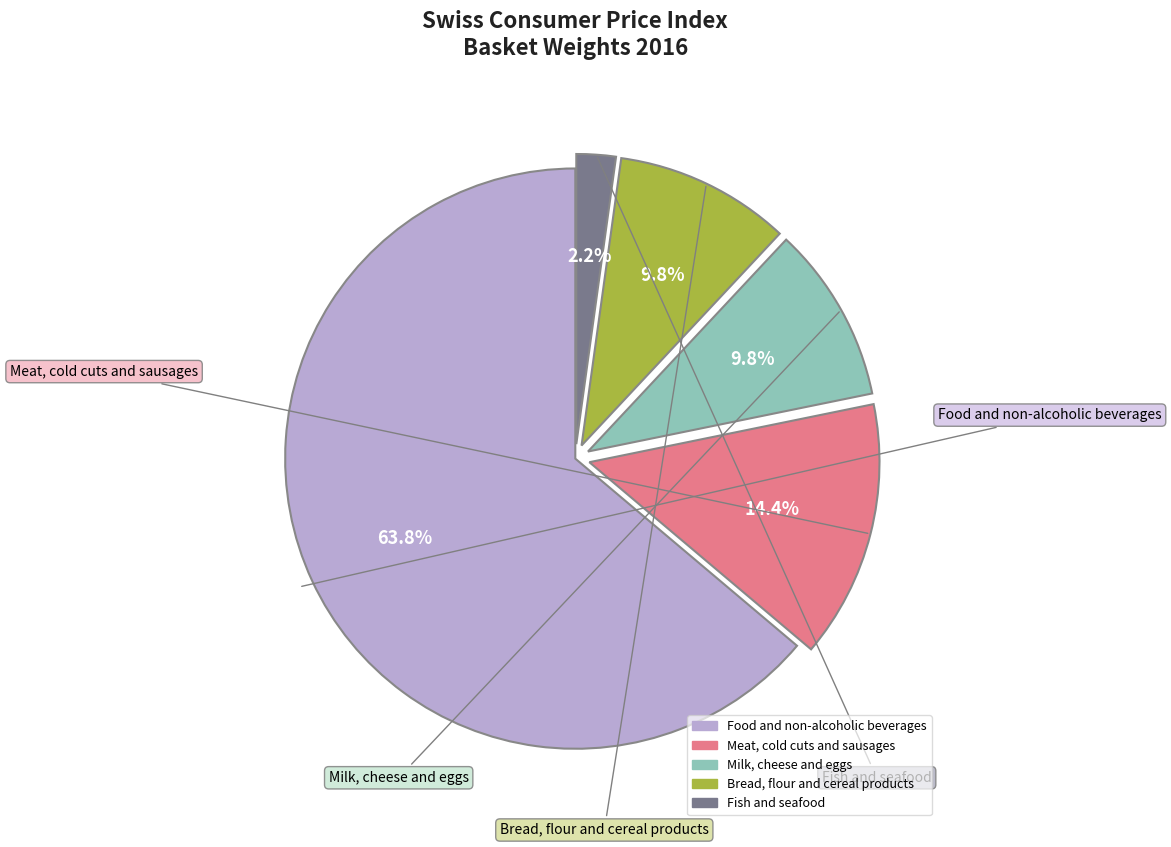

Combined, what portion of the pie is Food and non-alcoholic beverages and Fish and seafood?

66.0%